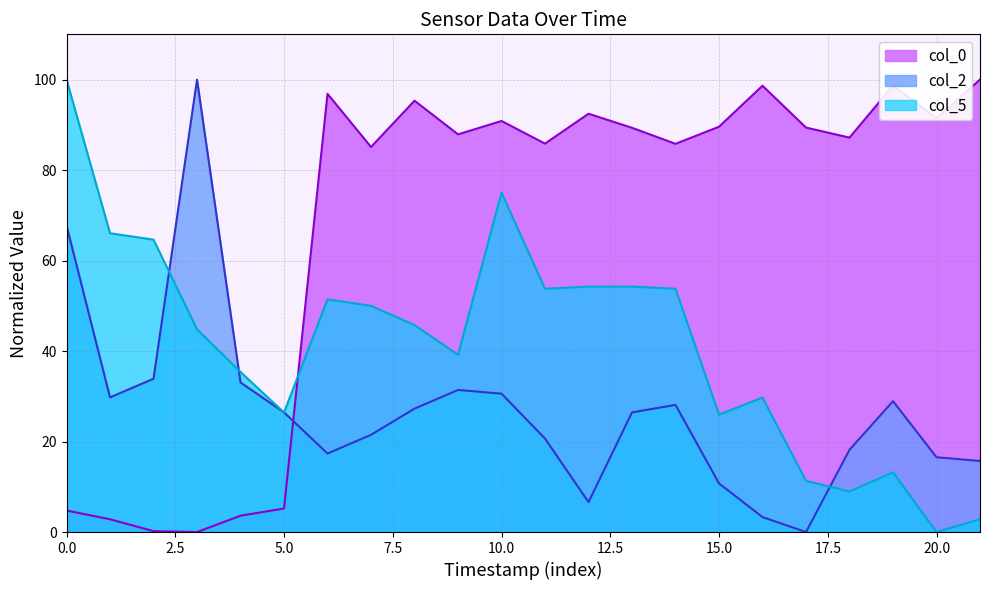

Rank the series by their maximum value, from highest to lowest.

col_0, col_2, col_5